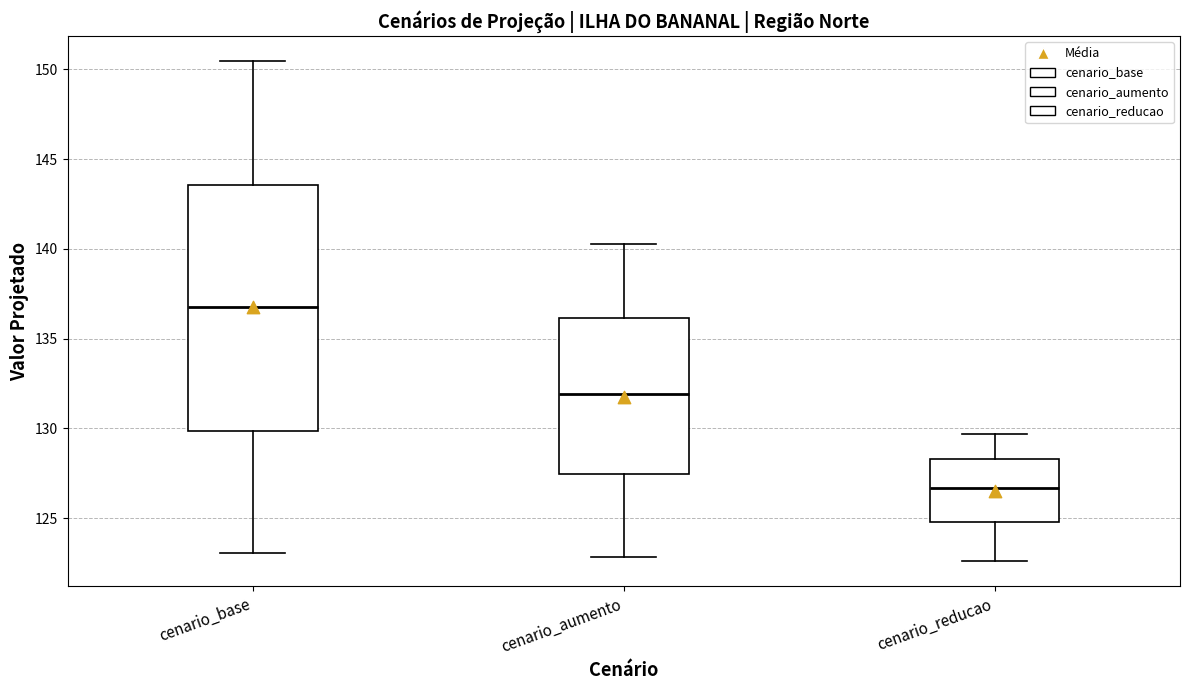

Reading left to right, read every box against the y-axis: the position of its median line, the range the box covers, and the ends of its whiskers. The values are not printed on the chart, so give them approximately, as read against the axis.

cenario_base: median 136.5, box 130.0 to 143.5, whiskers 123.0 to 150.5
cenario_aumento: median 132.0, box 127.5 to 136.0, whiskers 123.0 to 140.5
cenario_reducao: median 126.5, box 125.0 to 128.5, whiskers 122.5 to 129.5